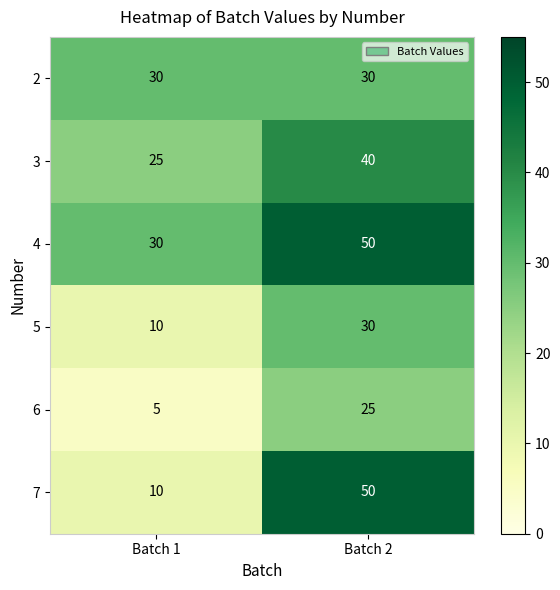

Read the 7 value at Batch 2.

50